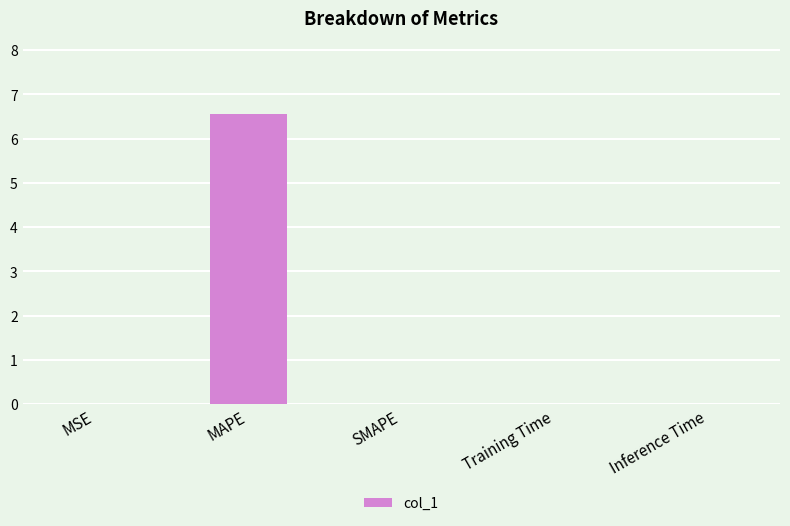

What is the sum of all values?

6.6